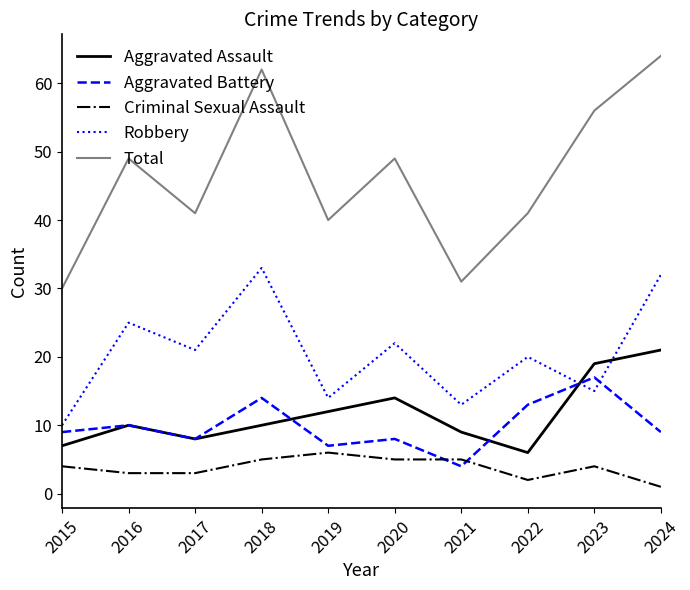

Is it true that Aggravated Assault equals 9 at 2022?

False